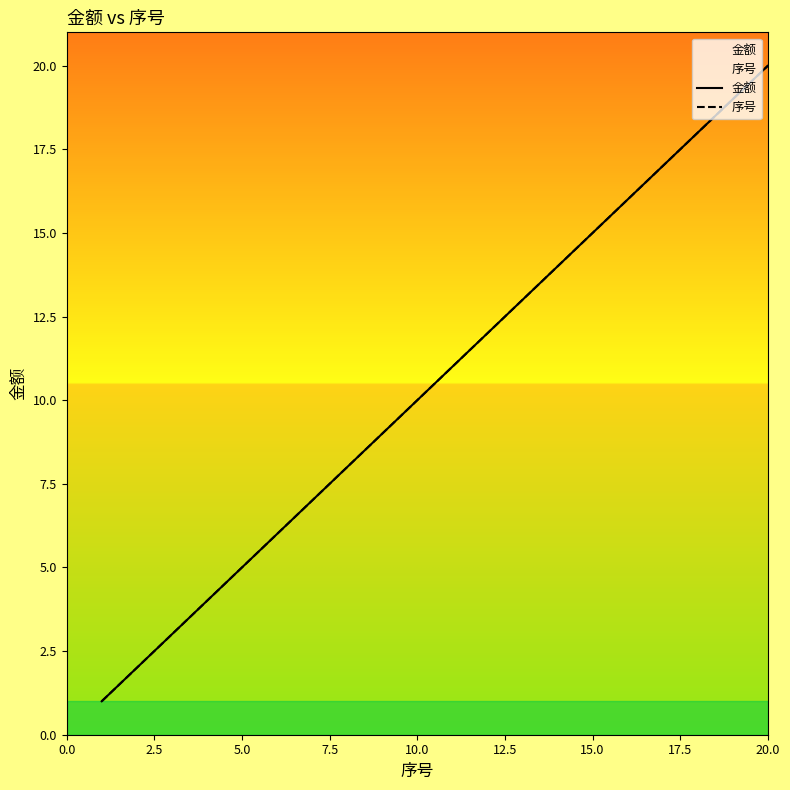

How many data points in 序号 are less than 11?

10